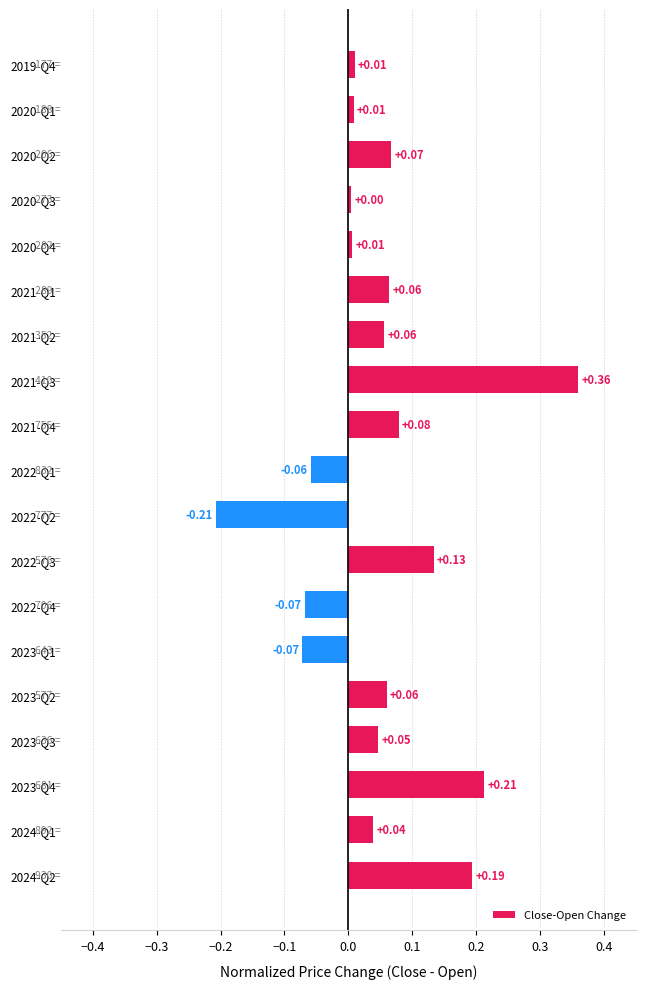

Which has a higher value, 2022-Q3 or 2021-Q2?

2022-Q3